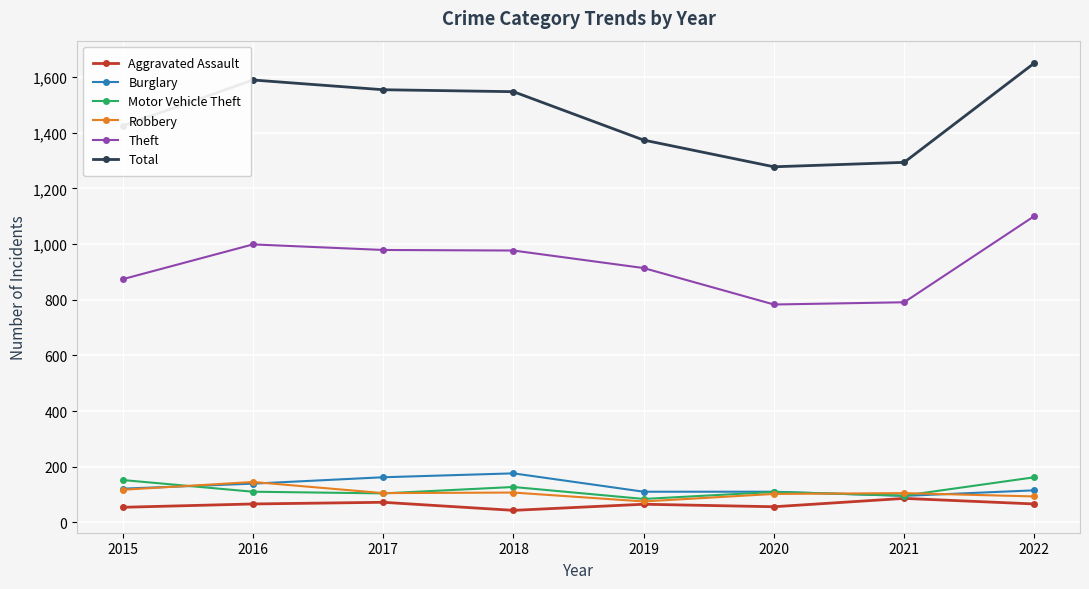

What is the value of the Motor Vehicle Theft point at the 8th from the left?

162